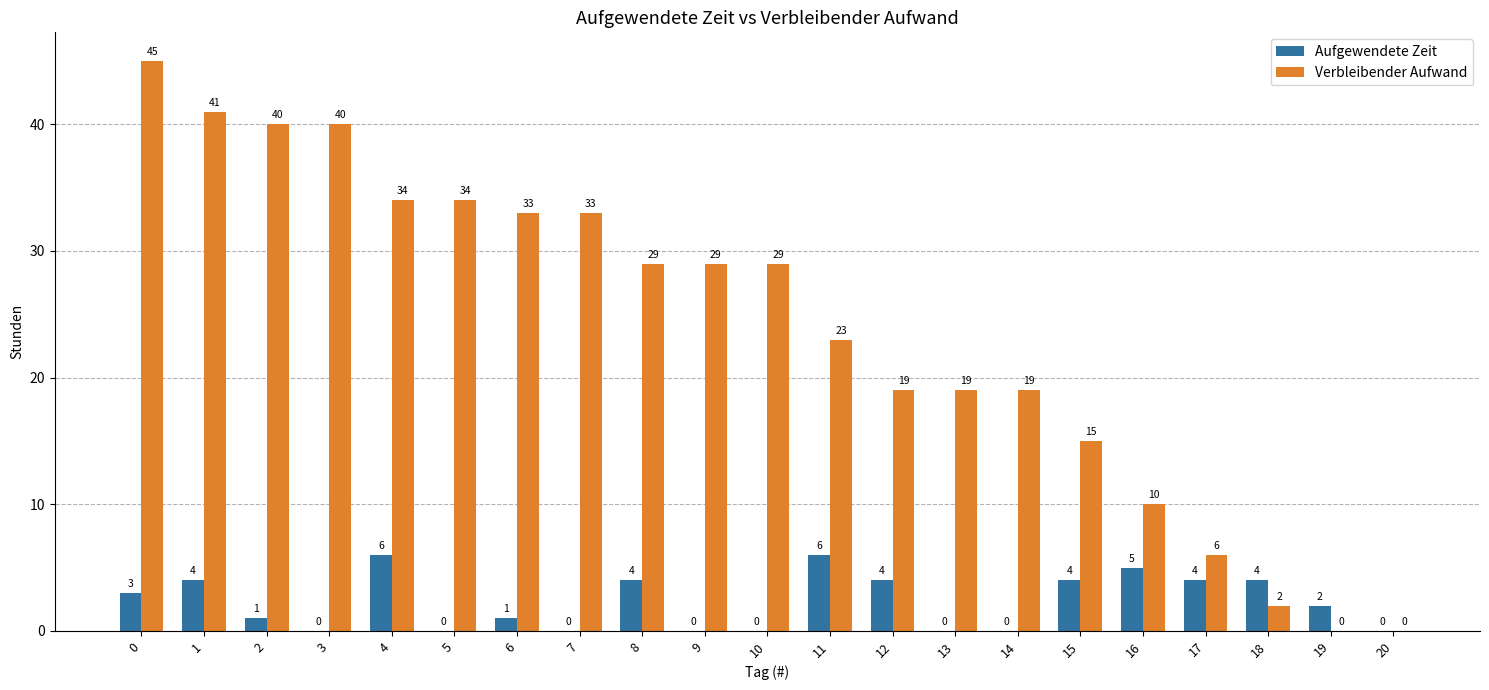

Reading right to left, transcribe all the data shown in this chart.

Aufgewendete Zeit: 0	2	4	4	5	4	0	0	4	6	0	0	4	0	1	0	6	0	1	4	3
Verbleibender Aufwand: 0	0	2	6	10	15	19	19	19	23	29	29	29	33	33	34	34	40	40	41	45